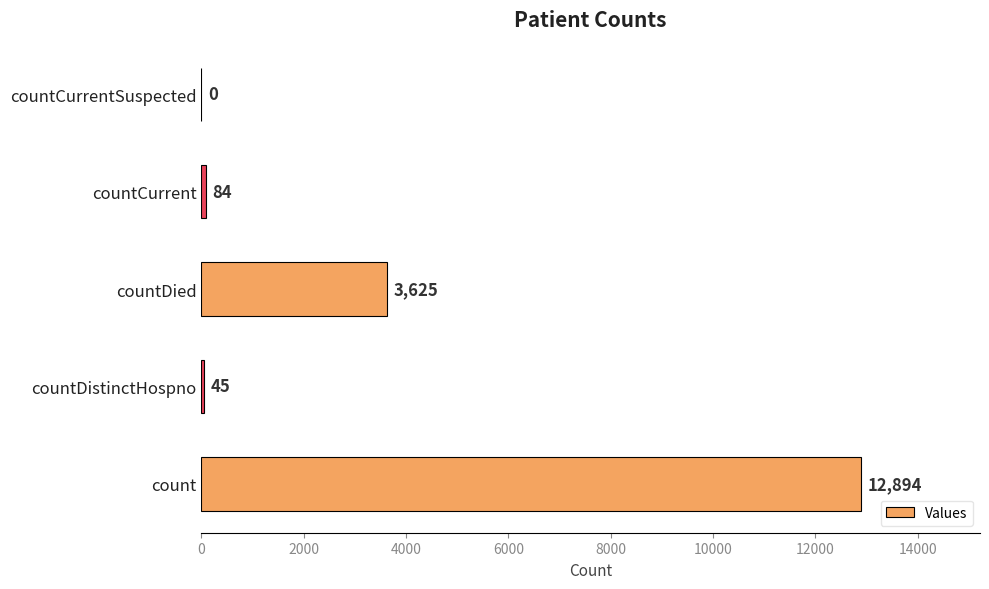

Which has a higher value, countDied or countCurrentSuspected?

countDied